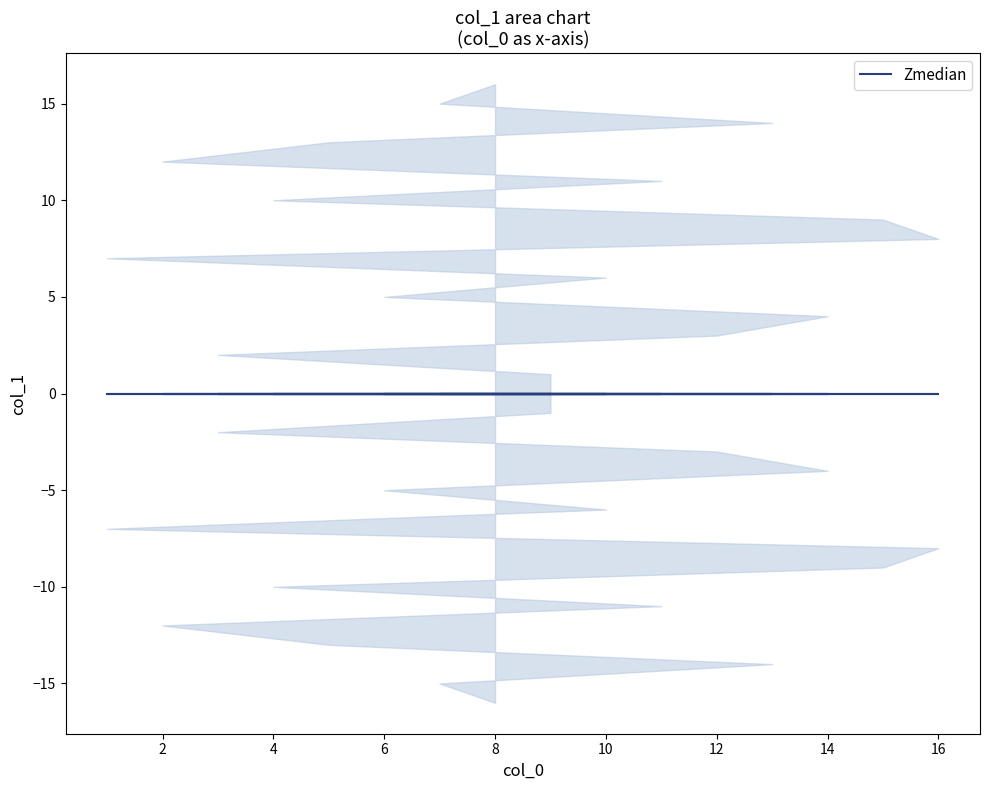

Which has a higher value, 11 or 10?

11